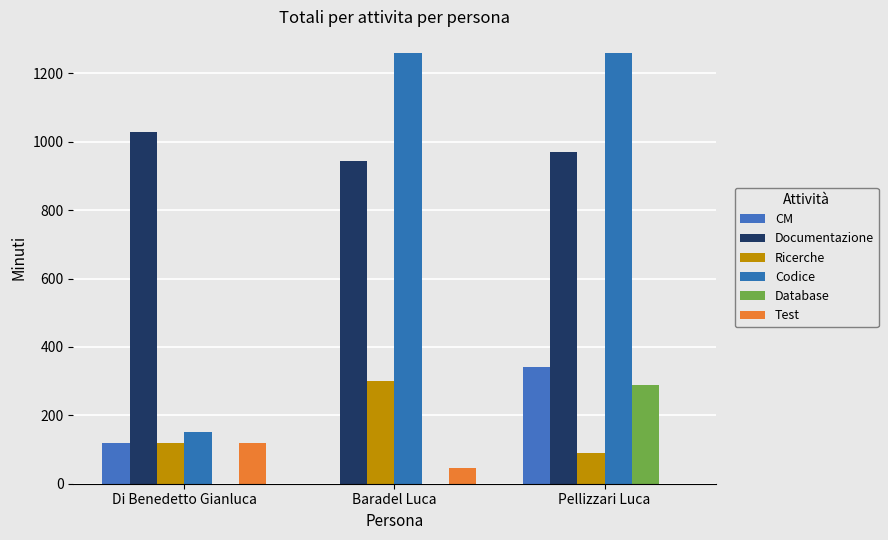

How many data points does each series have?

3